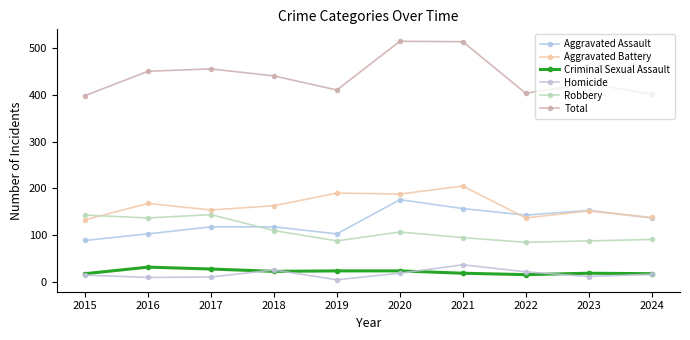

Rank the categories by Aggravated Battery value from highest to lowest.

2021, 2019, 2020, 2016, 2018, 2017, 2023, 2024, 2022, 2015